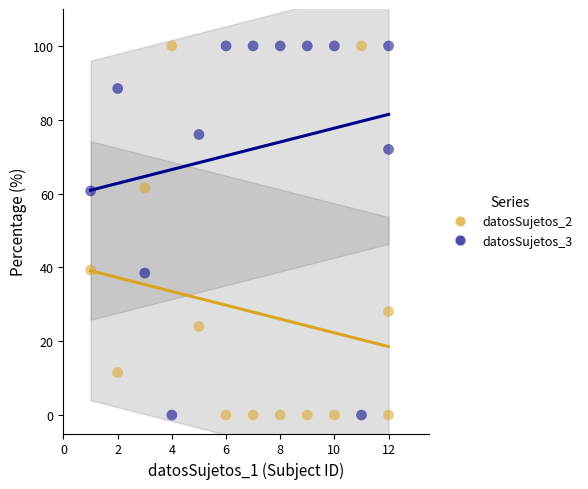

What are all the series names shown in the legend?

datosSujetos_2, datosSujetos_3